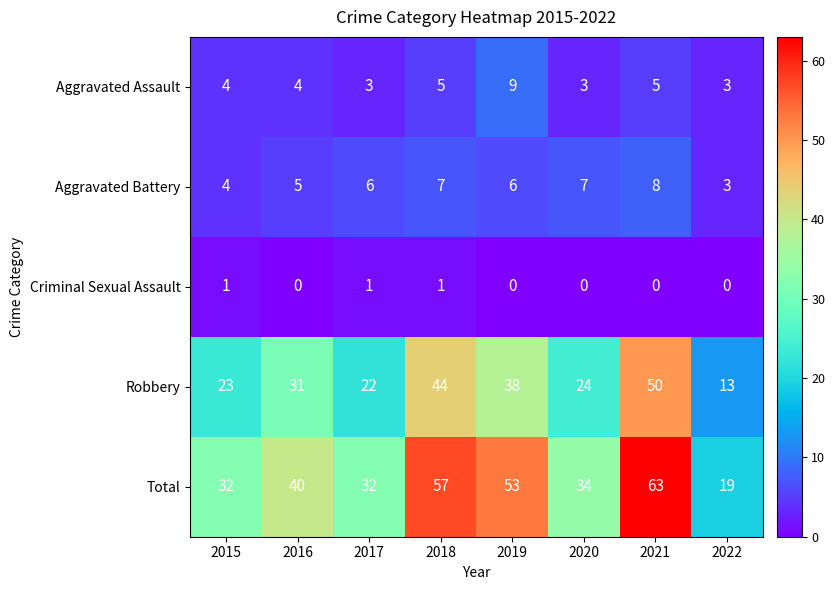

Which series has the largest total across all categories?

Total